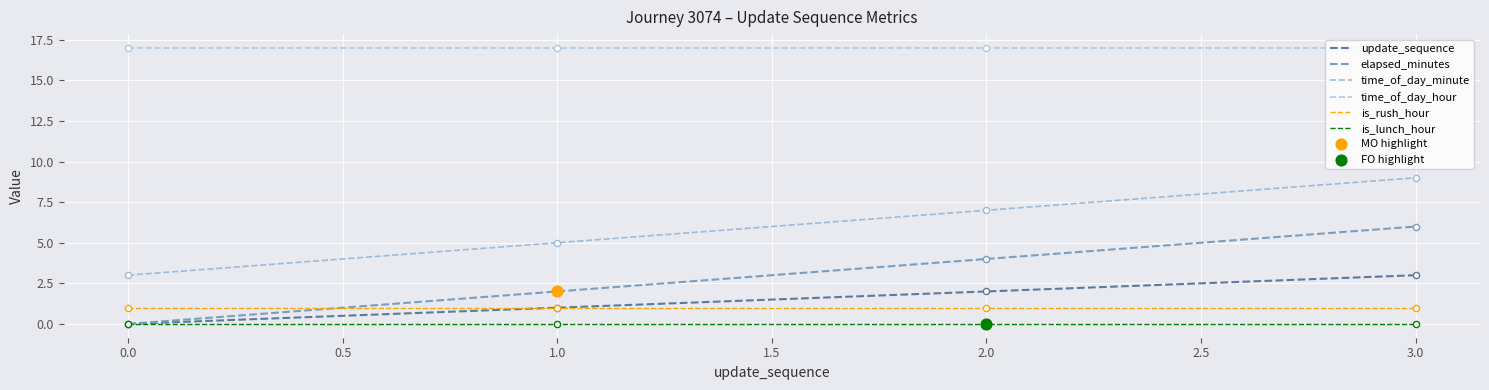

Is this an area chart (filled region under the line)?

No